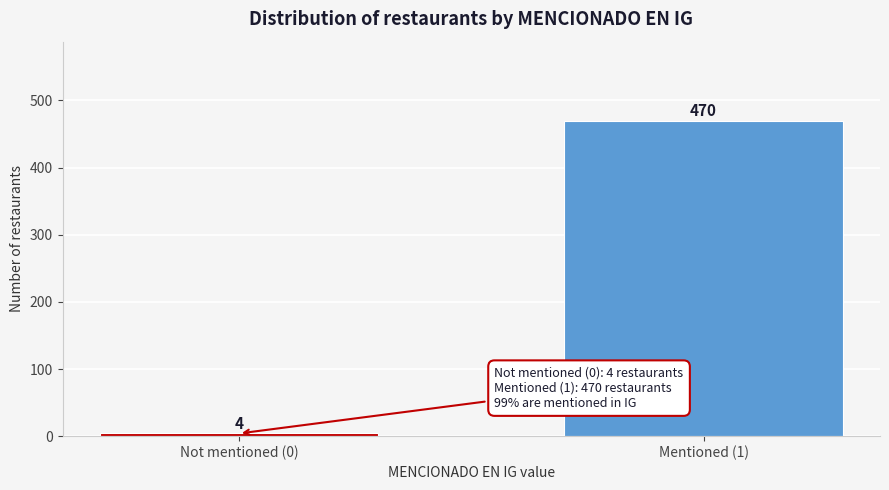

Reading left to right, transcribe all the data shown in this chart.

Not mentioned (0)=4	Mentioned (1)=470